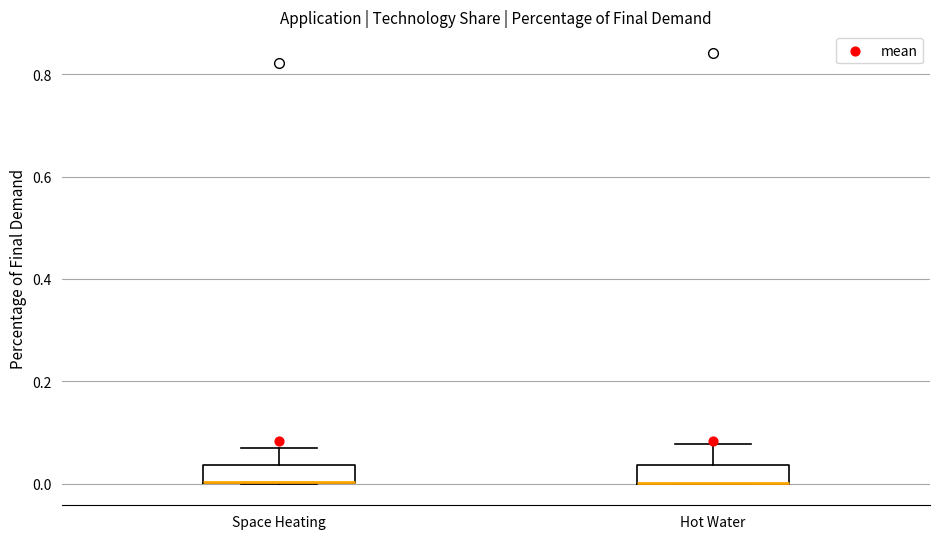

Reading left to right, read every box against the y-axis: the position of its median line, the range the box covers, and the ends of its whiskers. The values are not printed on the chart, so give them approximately, as read against the axis.

Space Heating: median 0.00 (drawn on the box's lower edge), box 0.00 to 0.04, whiskers 0.00 to 0.08
Hot Water: median 0.00 (drawn on the box's lower edge), box 0.00 to 0.04, whiskers 0.00 to 0.08